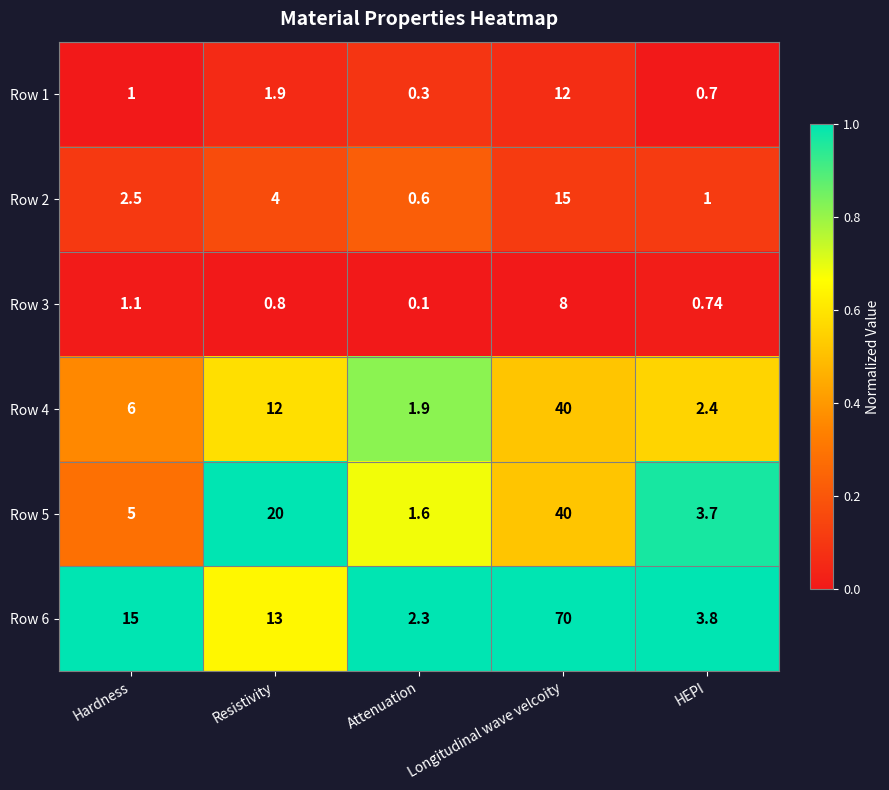

Is the value of Row 1 at Hardness greater than the value of Row 4 at HEPI?

No